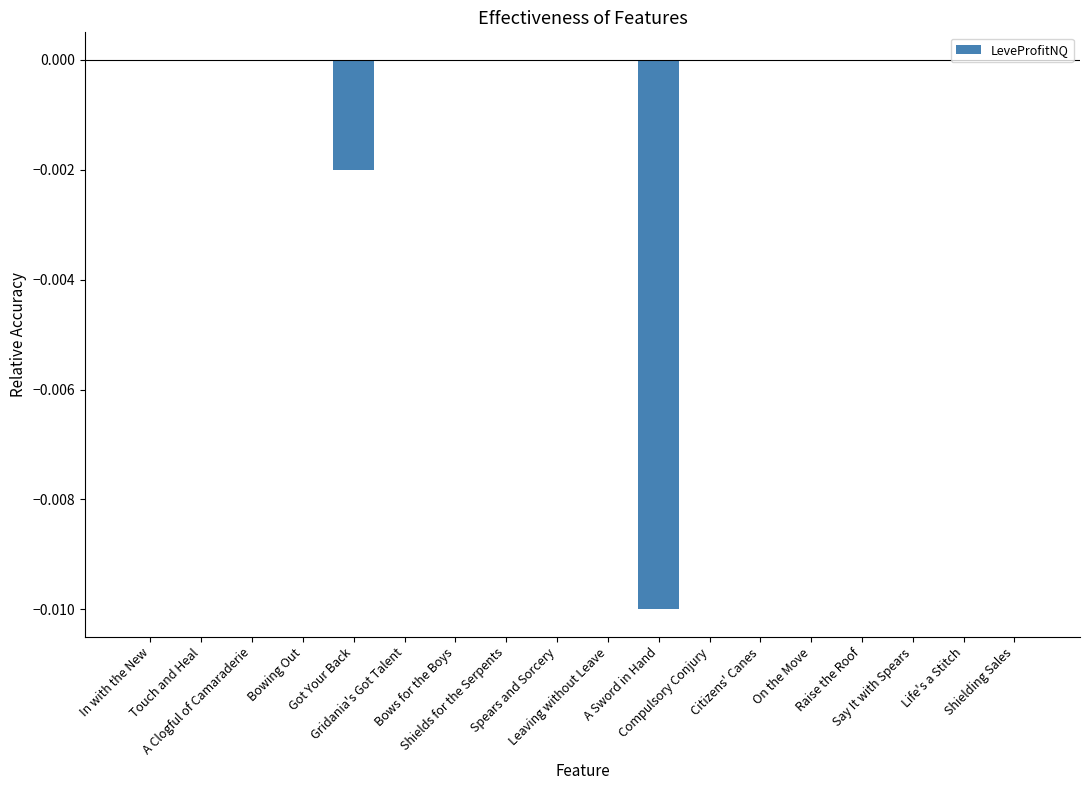

What position from the right is Bowing Out?

15